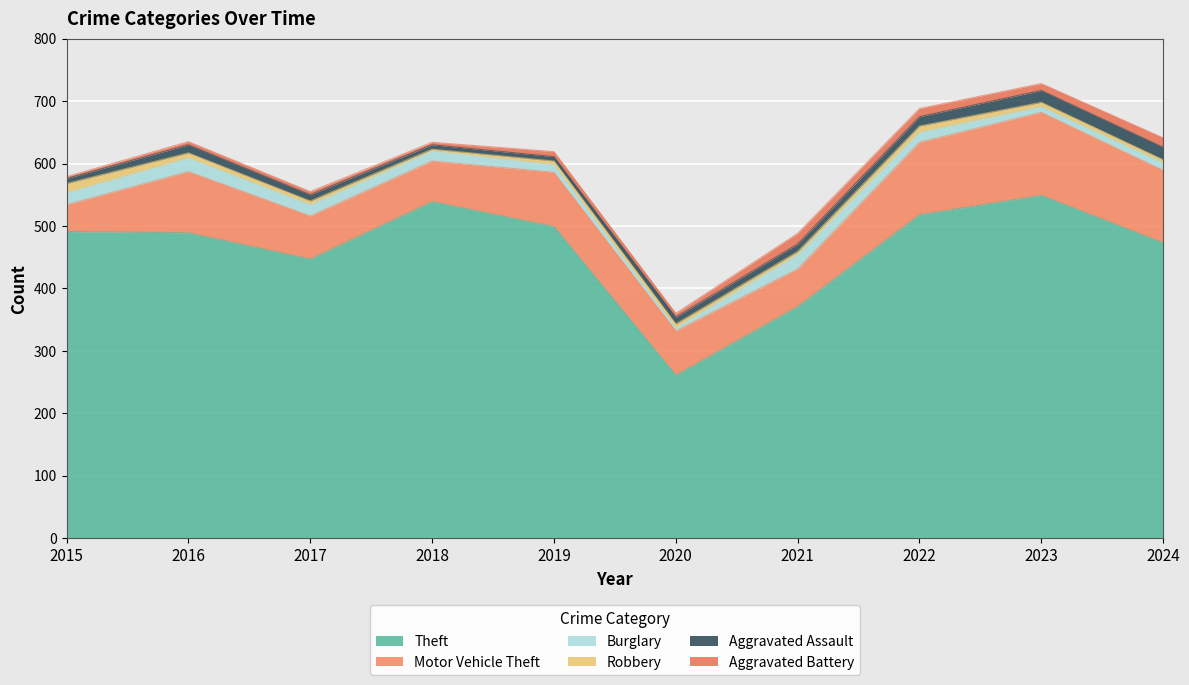

What is the value of the Burglary point at the 9th from the left?

9